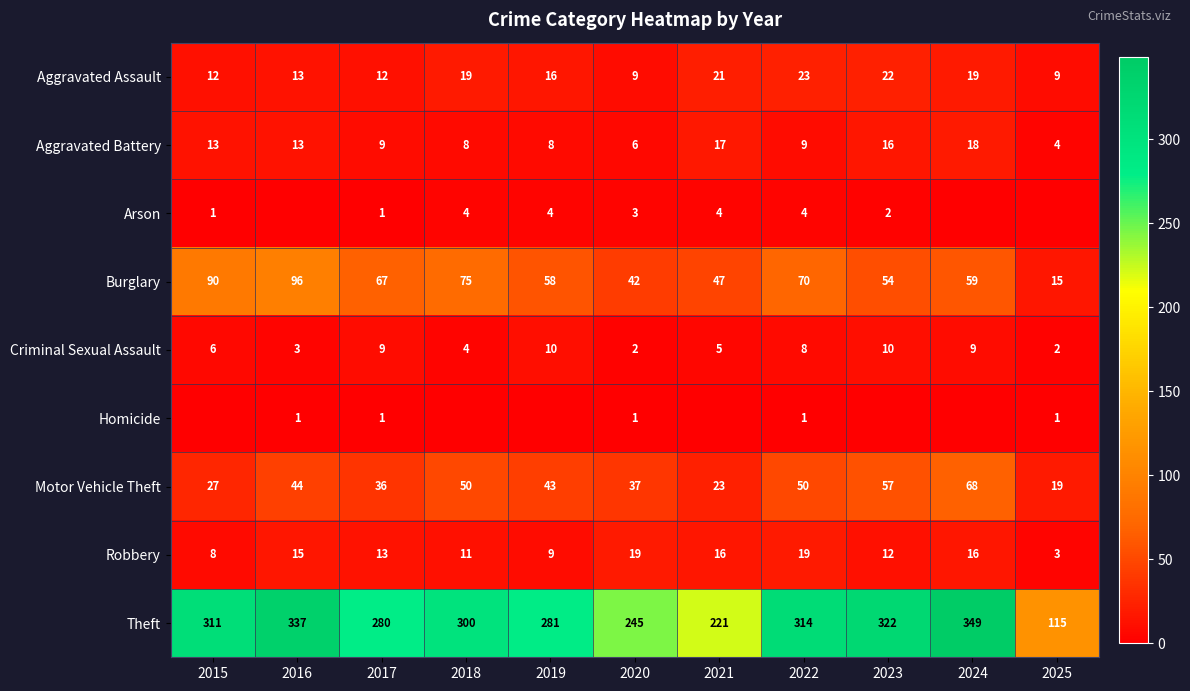

How many data points in Criminal Sexual Assault are less than 6?

5